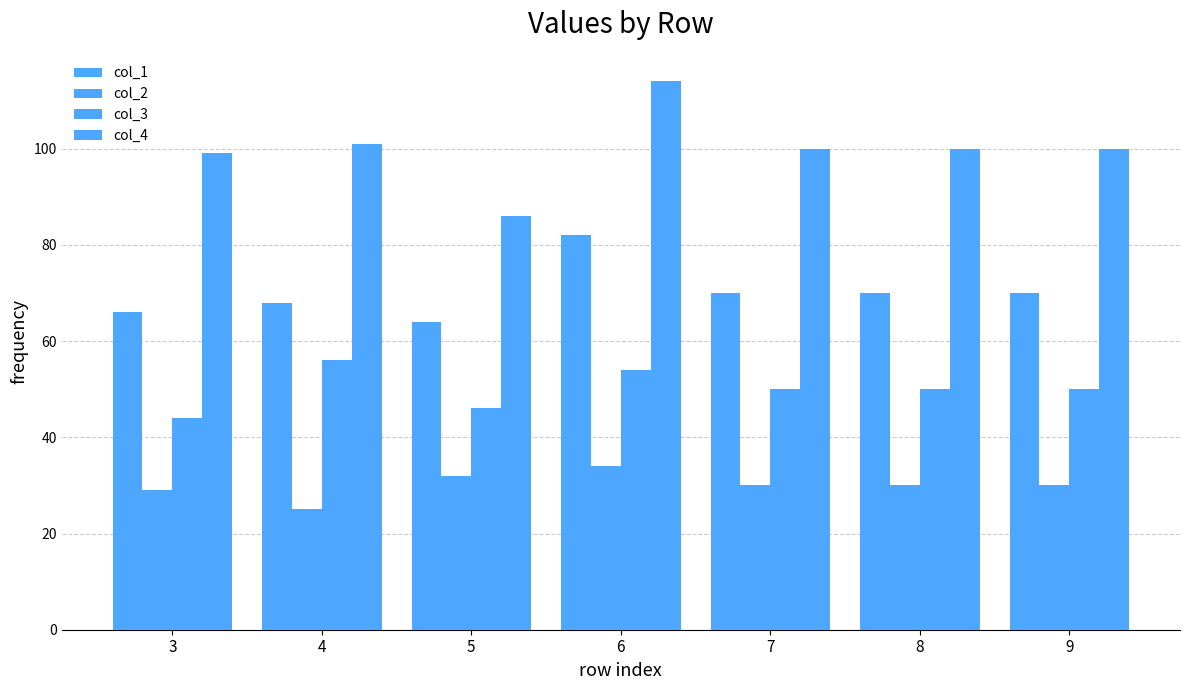

How many distinct data groups are displayed?

4